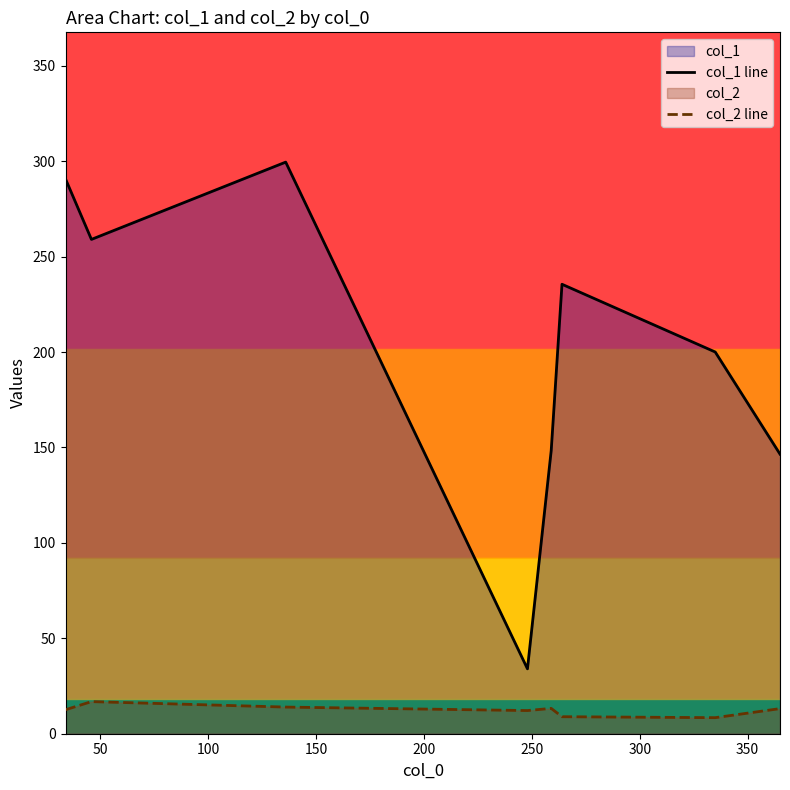

Which series has the largest total across all categories?

col_1 line